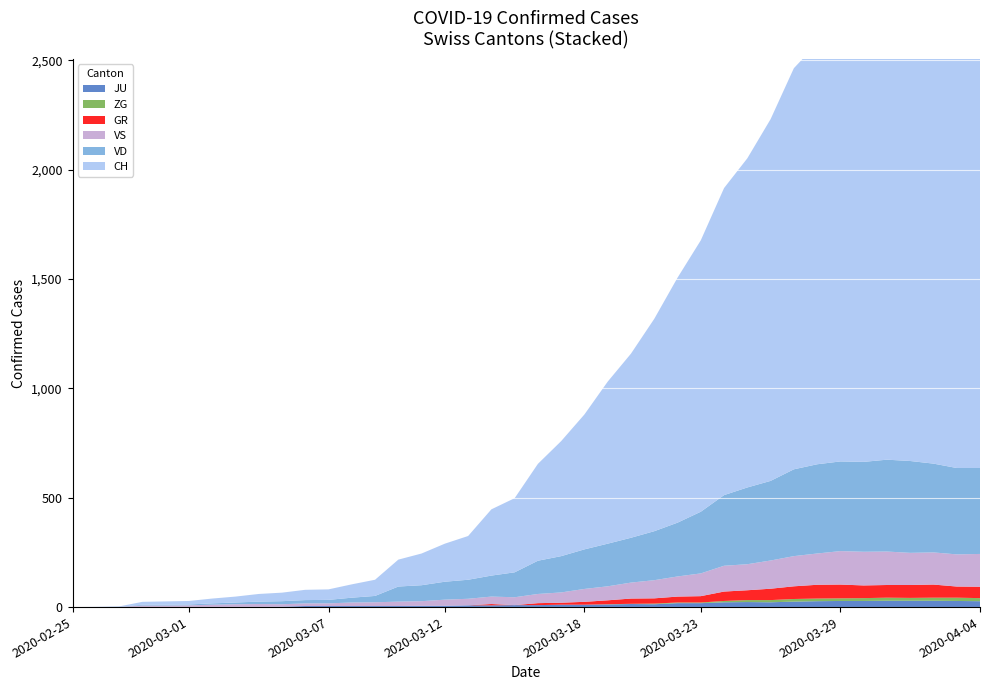

Reading right to left, what are all the values shown in this chart?

CH: 2349	2363	2387	2328	2251	2222	2038	1924	1834	1654	1505	1404	1241	1120	971	842	741	617	526	443	339	303	200	174	145	123	74	61	48	47	39	35	27	22	16	15	13	2	1	0
VD: 393	395	406	420	420	411	410	408	397	364	351	323	282	246	224	205	195	181	166	152	114	96	87	82	73	69	29	22	16	15	14	11	8	6	4	4	4	0	0	0
VS: 150	147	147	147	153	154	153	143	138	129	119	118	104	92	83	73	64	59	47	42	36	34	30	28	21	20	17	16	12	12	11	13	12	10	7	6	6	0	0	0
GR: 52	51	60	59	58	58	63	63	58	52	45	43	29	27	24	24	18	13	9	9	0	6	0	0	0	0	0	0	0	0	0	0	0	0	0	0	0	0	0	0
ZG: 14	15	14	13	14	13	12	12	12	10	9	6	3	3	3	1	1	0	0	0	0	0	0	0	0	0	0	0	0	0	0	0	0	0	0	0	0	0	0	0
JU: 27	28	29	29	29	28	28	27	25	22	23	22	18	18	13	14	12	11	11	9	9	8	8	6	6	5	5	5	5	5	2	1	1	1	1	1	1	1	0	0